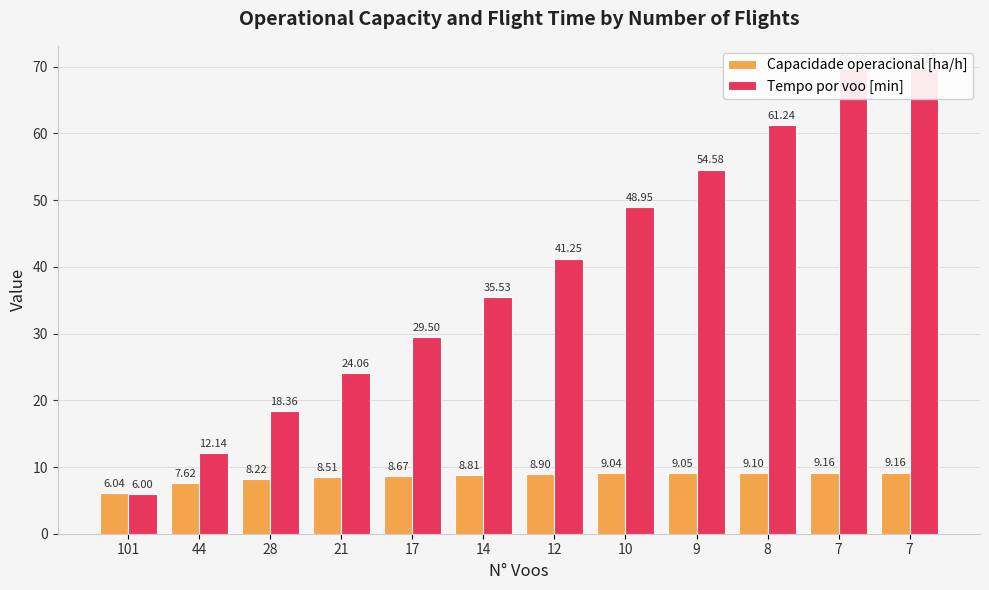

Count the number of data series in this chart.

2